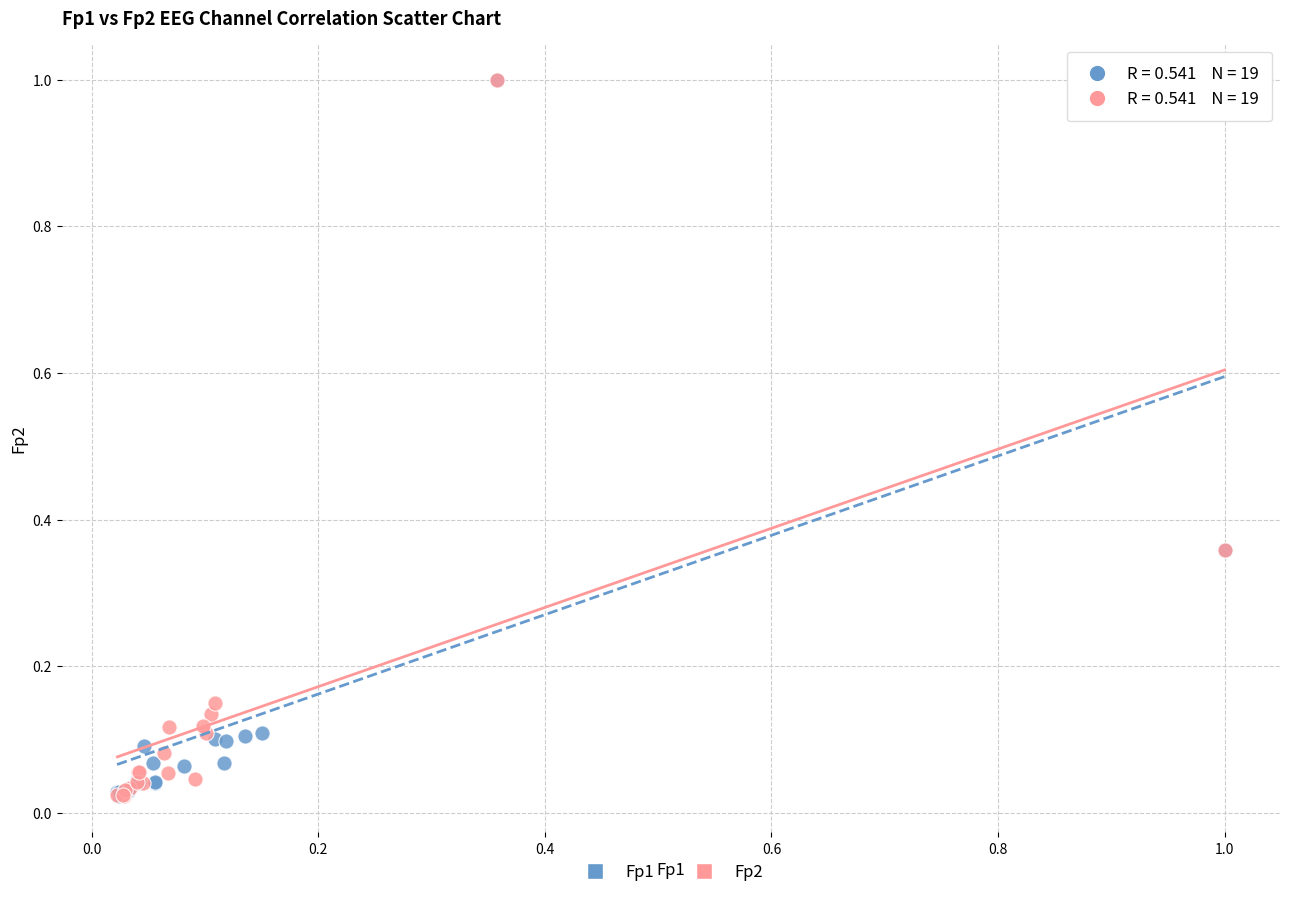

What are all the series names shown in the legend?

Fp1, Fp2